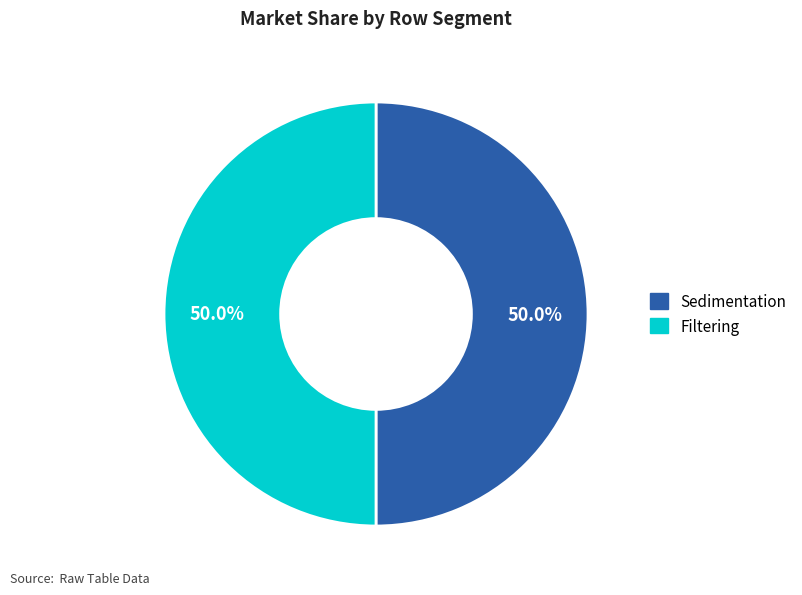

To the nearest percent, what is the difference between the largest and smallest slice percentages?

0%